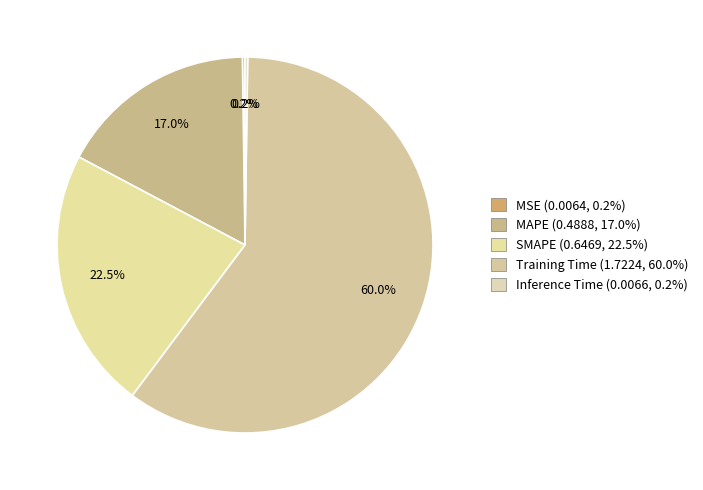

Is the sum of SMAPE and Inference Time greater than half?

No